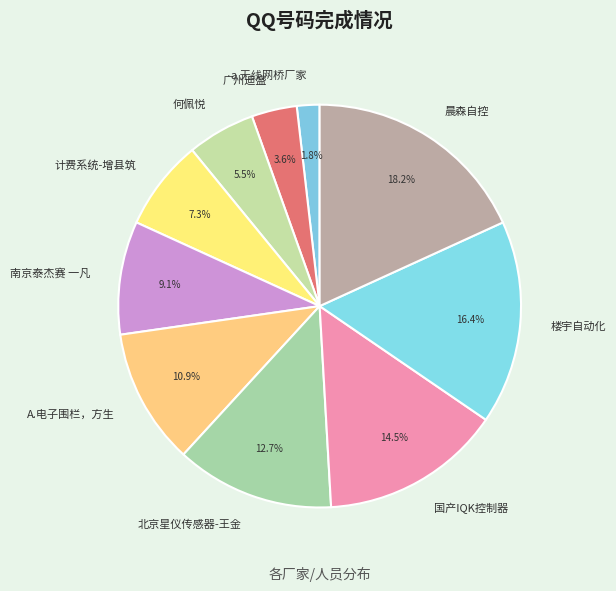

Which has a higher value, a 无线网桥厂家 or 何佩悦?

何佩悦